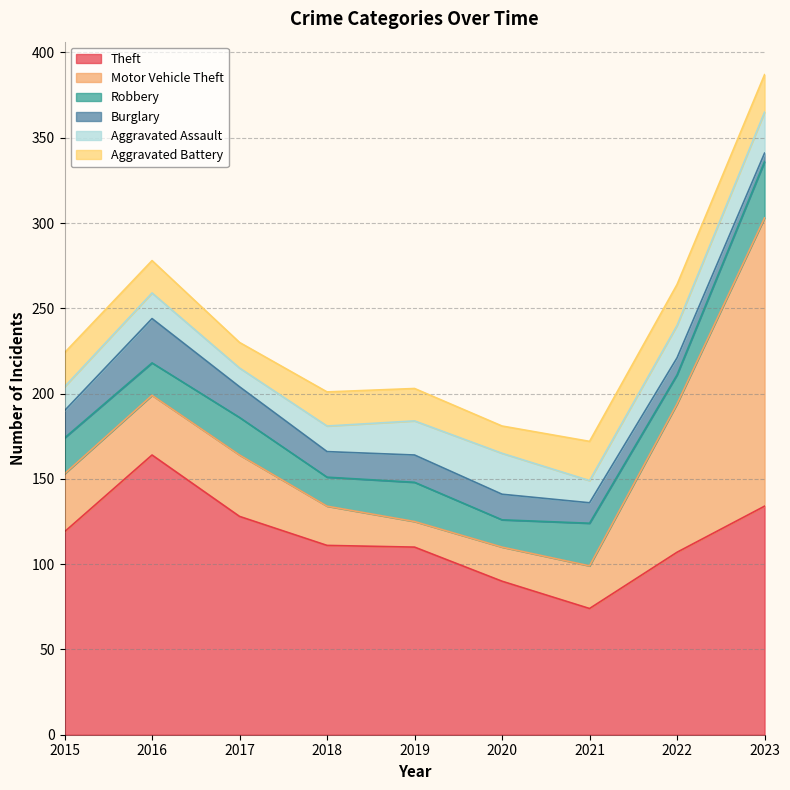

How many times do Theft and Motor Vehicle Theft cross each other?

1